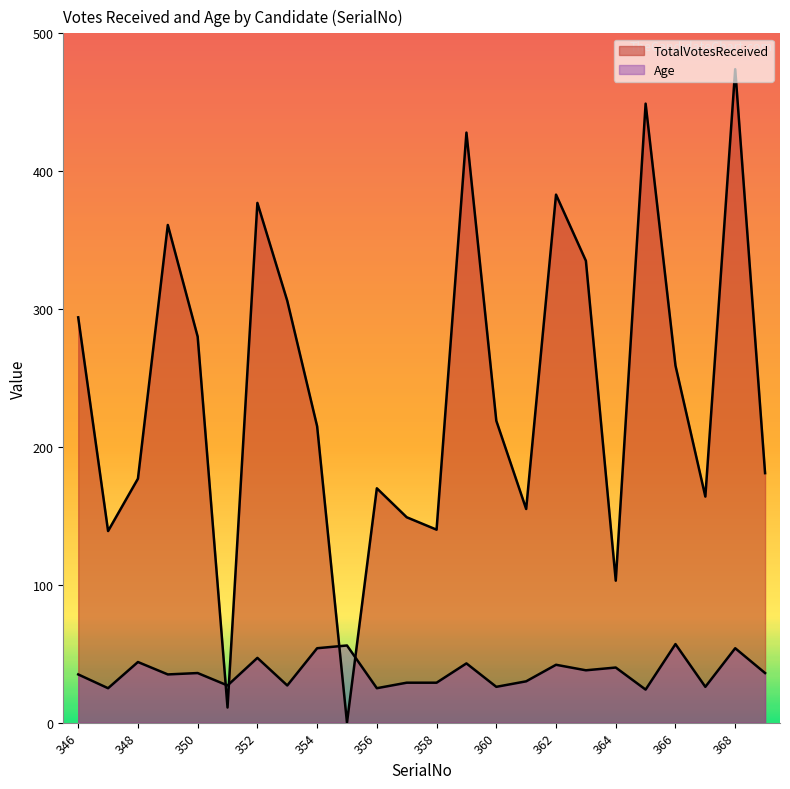

At which label does Age reach its peak?

366